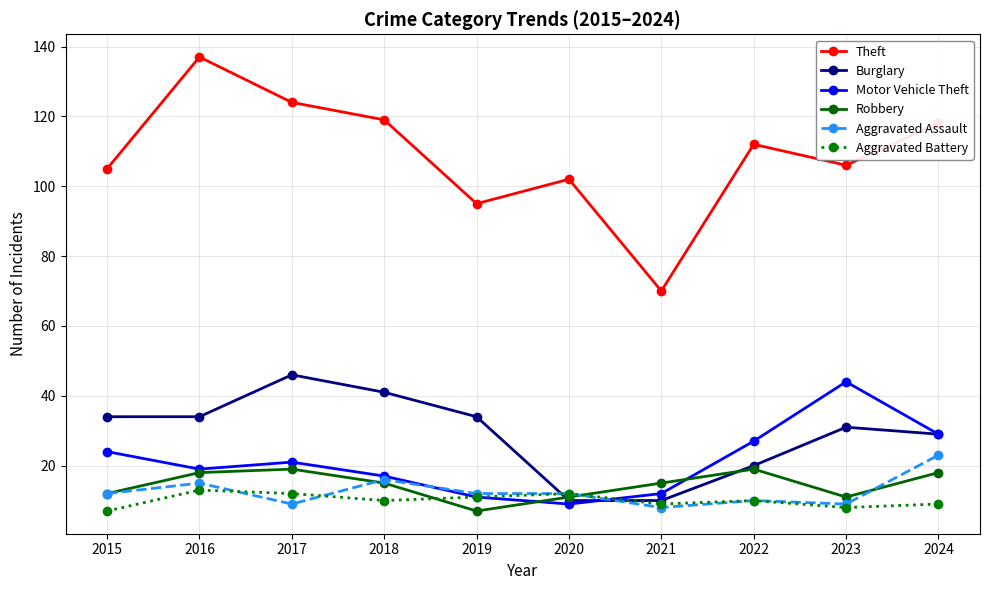

True or false: Theft has a value of 52 at 2022.

False